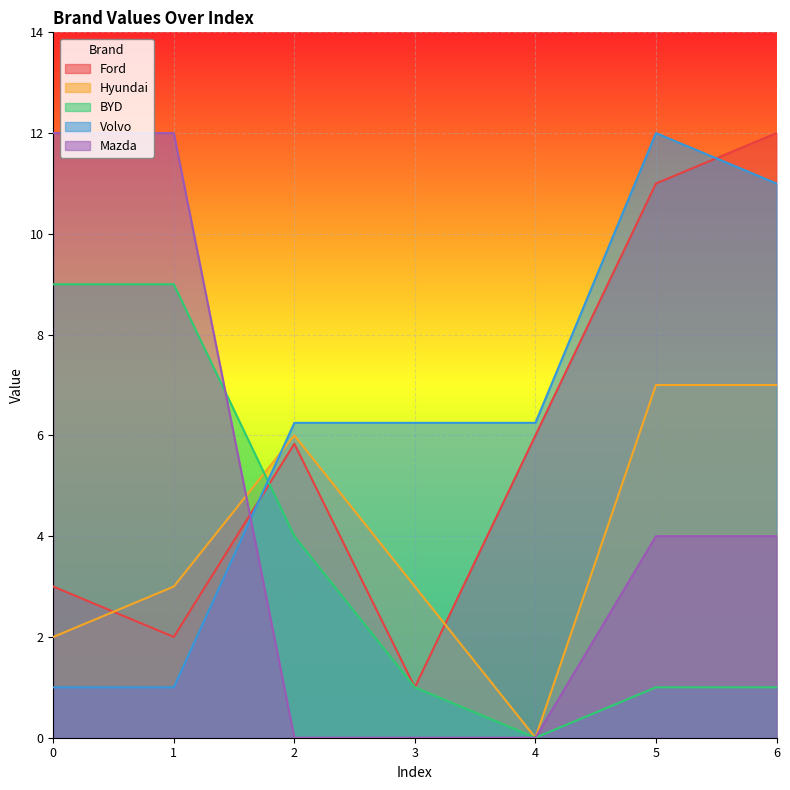

What is the total value across all series at 4?

12.2